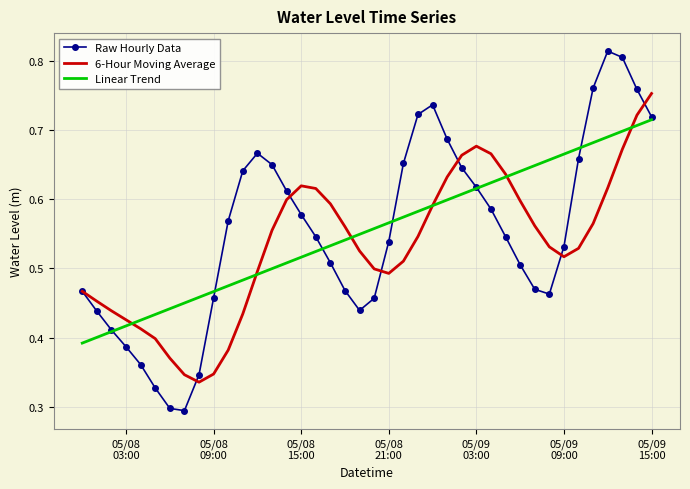

Which series has the widest spread of values?

Raw Hourly Data